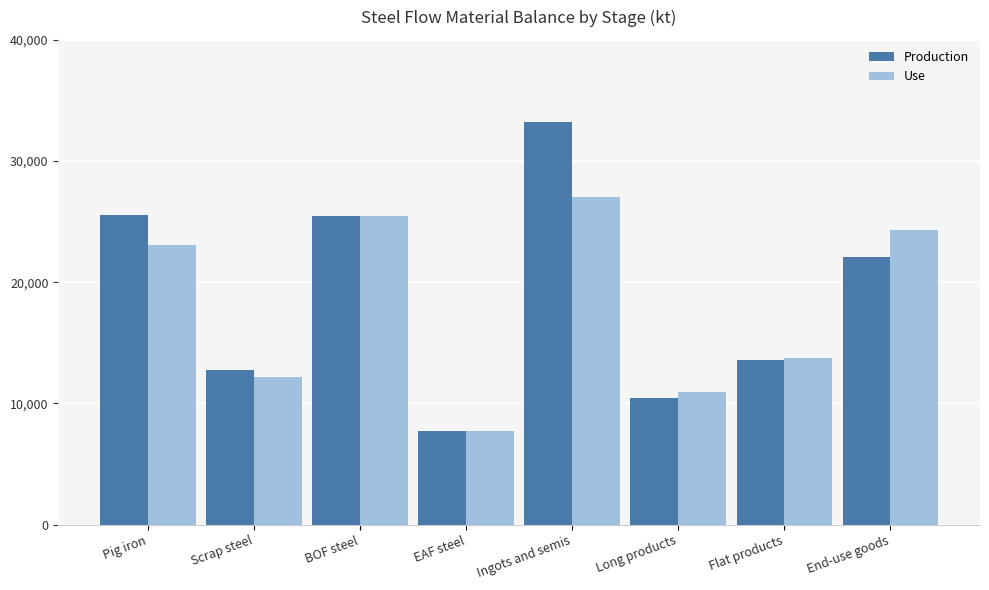

How many bars are there in total?

16